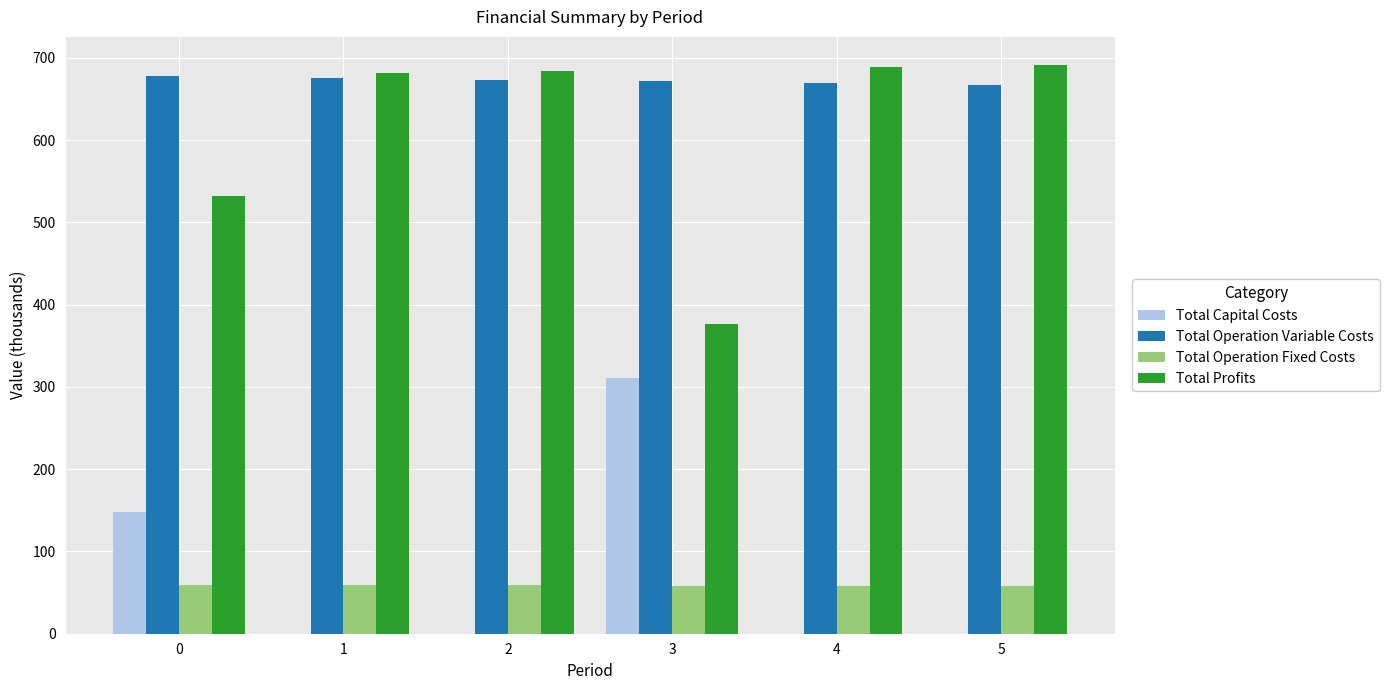

The Total Capital Costs series shows 263.7 at 0. True or false?

False